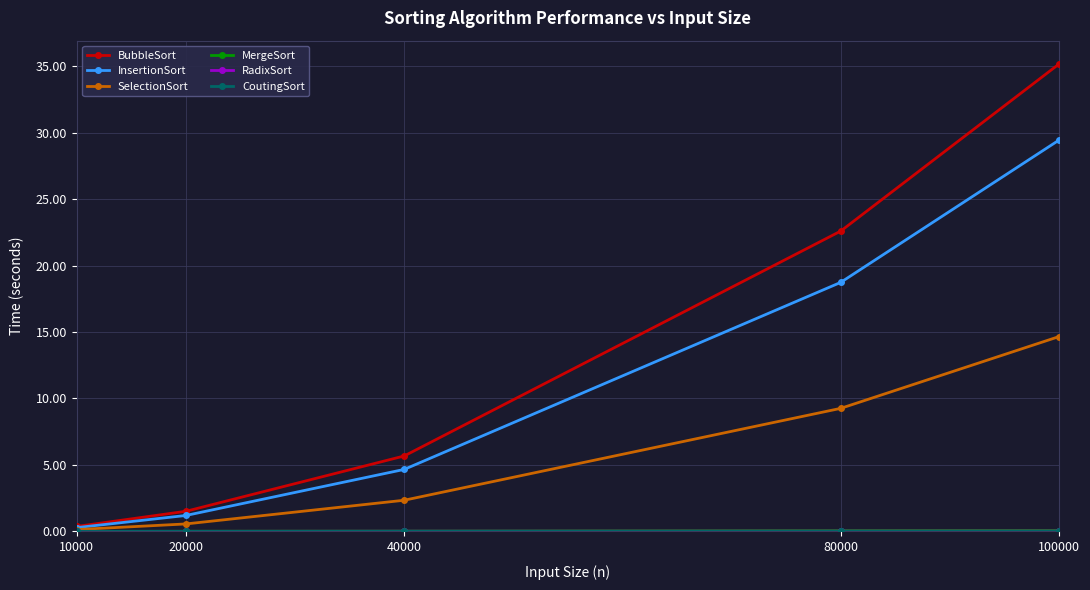

Where is BubbleSort nearest to the value 17?

80000